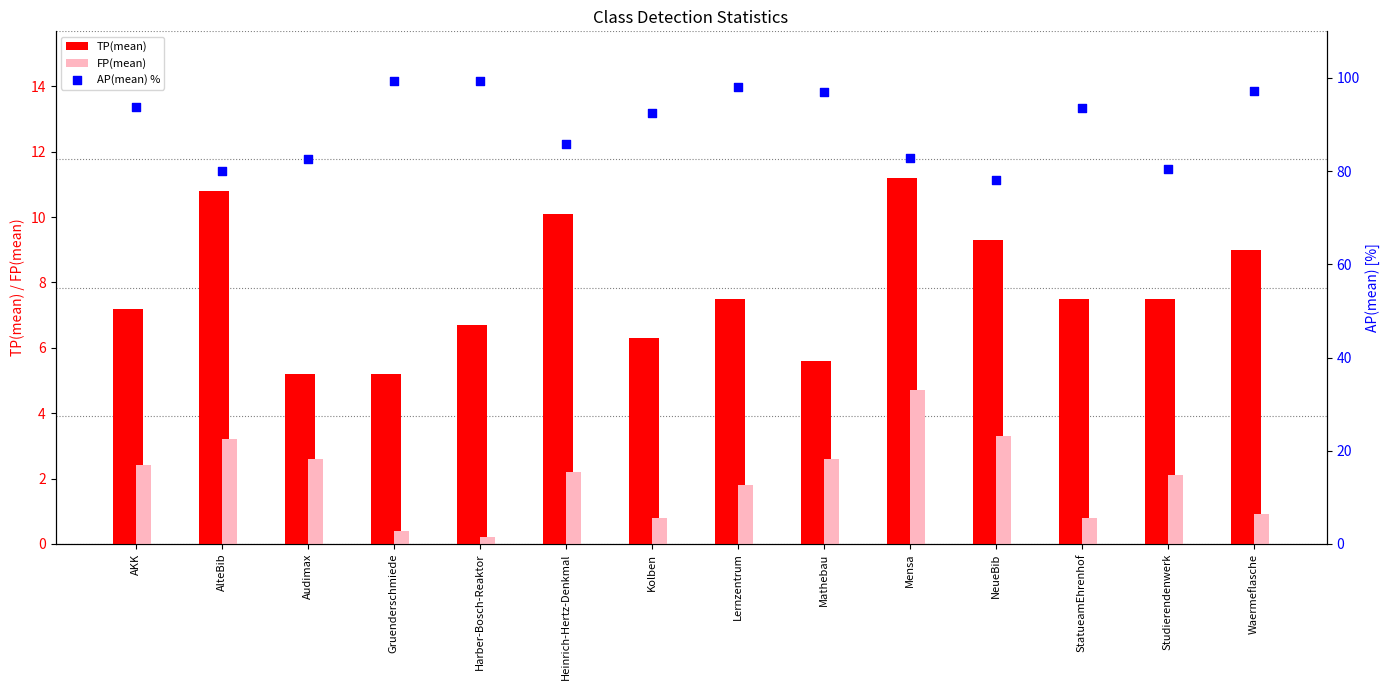

What is the total value across all series at Gruenderschmiede?

105.0